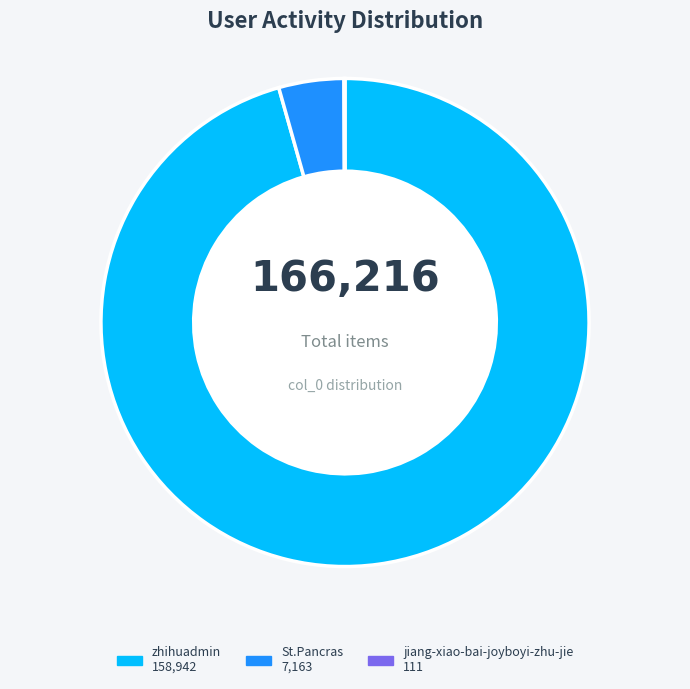

Do St.Pancras and zhihuadmin together represent more than half of the pie?

Yes